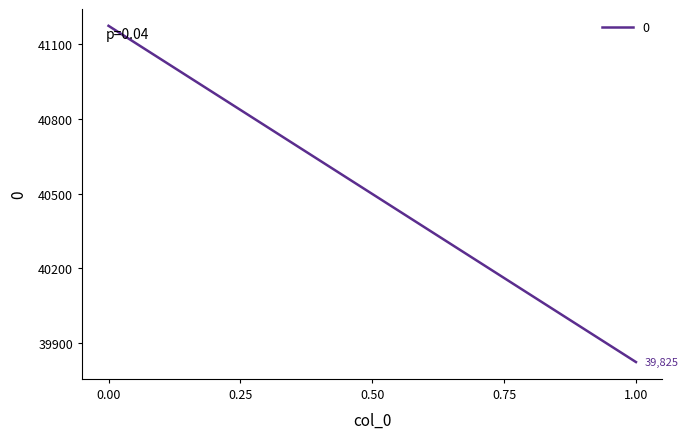

What is the sum of the values at 1 and 0?

80997